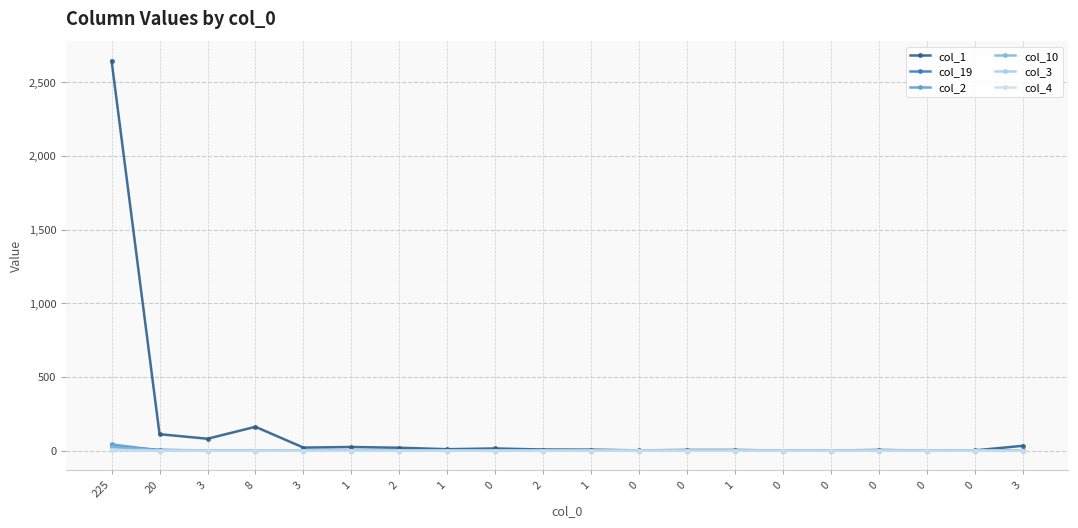

True or false: col_19 and col_4 intersect in this chart.

False